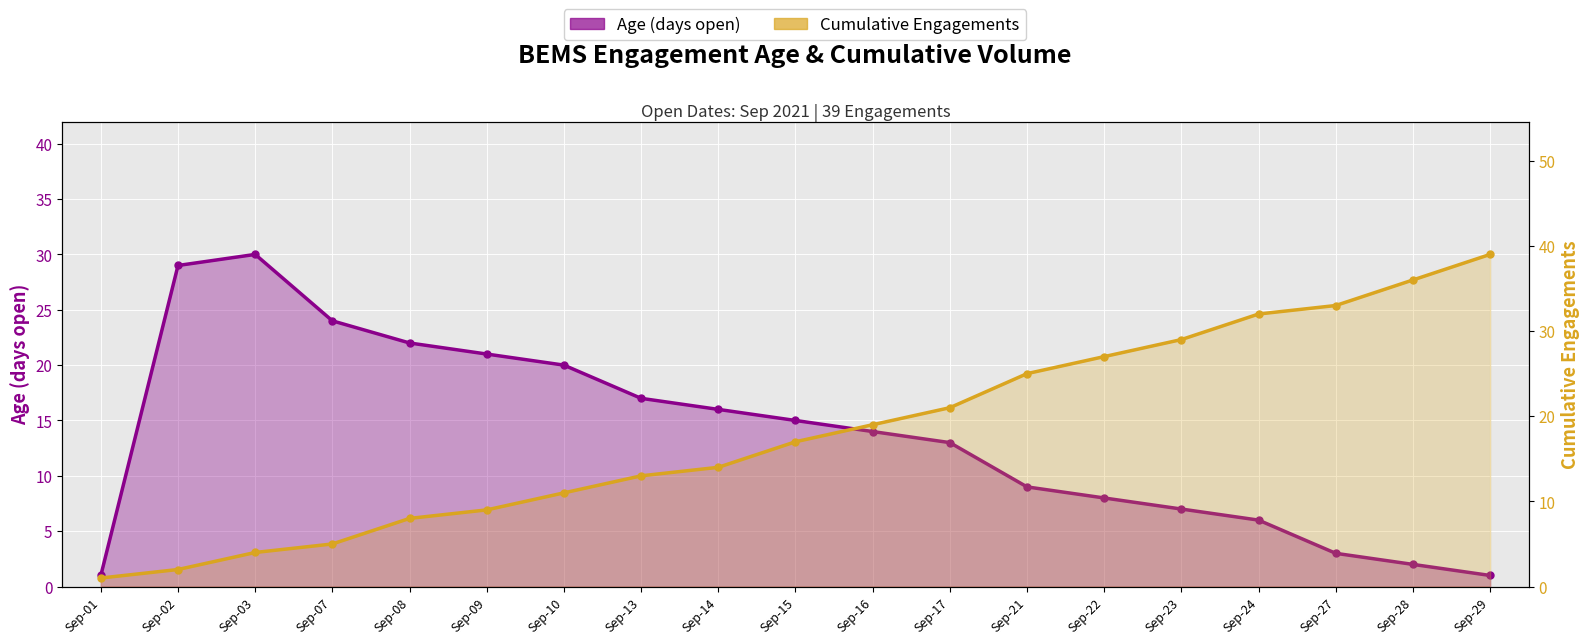

Reading right to left, list all the values displayed in this chart.

Age (days open): Sep-29=1	Sep-28=2	Sep-27=3	Sep-24=6	Sep-23=7	Sep-22=8	Sep-21=9	Sep-17=13	Sep-16=14	Sep-15=15	Sep-14=16	Sep-13=17	Sep-10=20	Sep-09=21	Sep-08=22	Sep-07=24	Sep-03=30	Sep-02=29	Sep-01=1
Cumulative Engagements: Sep-29=39	Sep-28=36	Sep-27=33	Sep-24=32	Sep-23=29	Sep-22=27	Sep-21=25	Sep-17=21	Sep-16=19	Sep-15=17	Sep-14=14	Sep-13=13	Sep-10=11	Sep-09=9	Sep-08=8	Sep-07=5	Sep-03=4	Sep-02=2	Sep-01=1